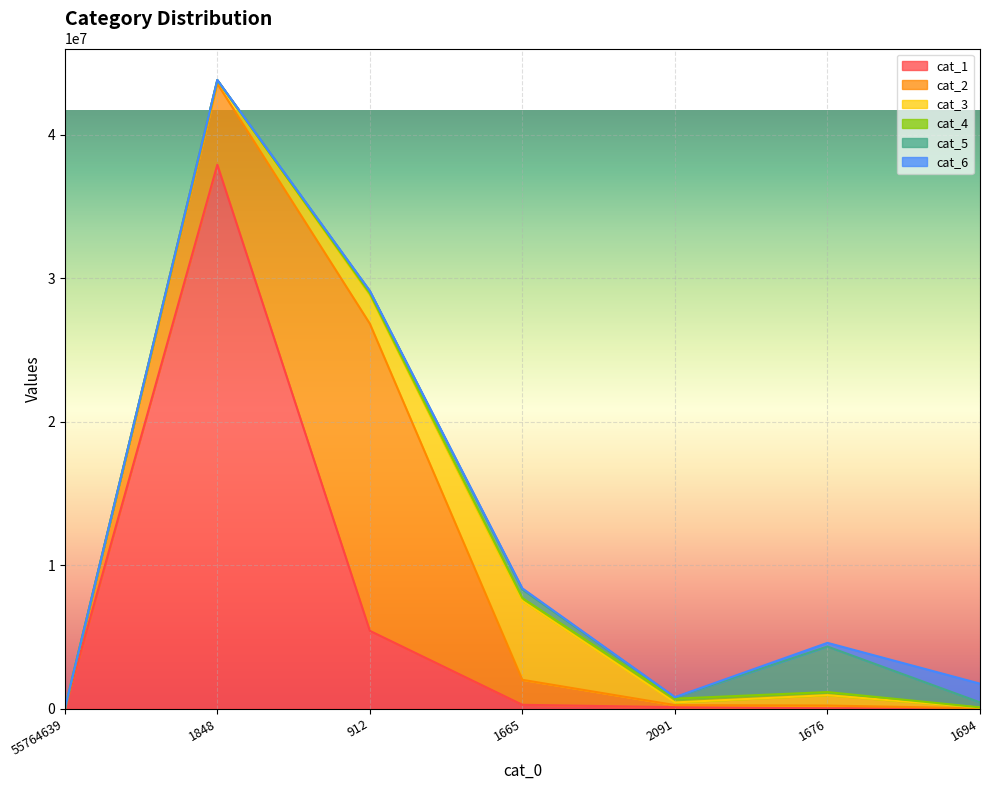

How many distinct data groups are displayed?

6